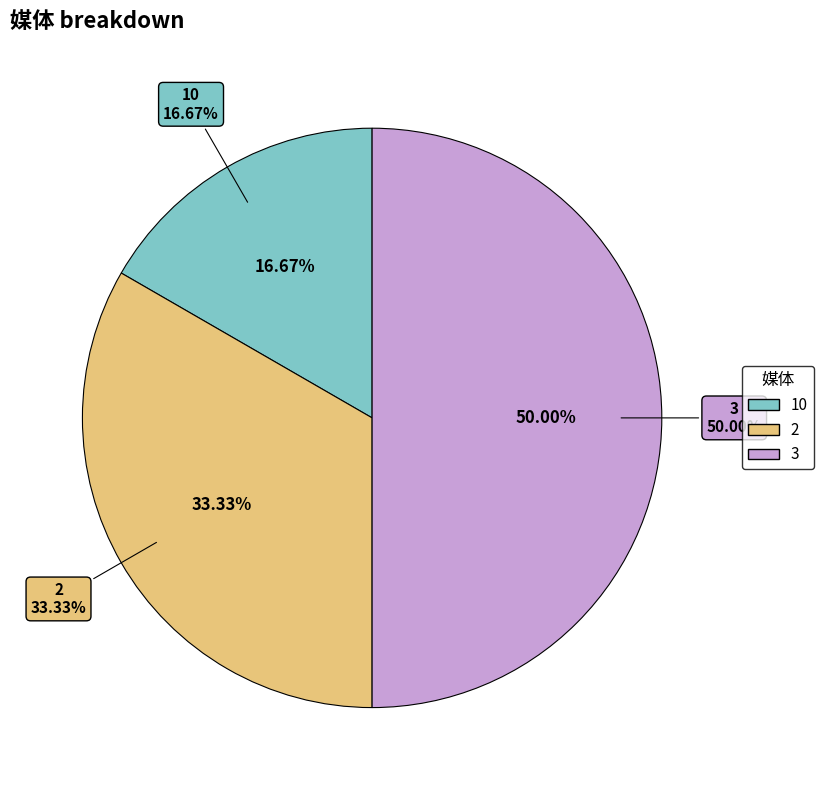

How many slices are in this pie chart?

3